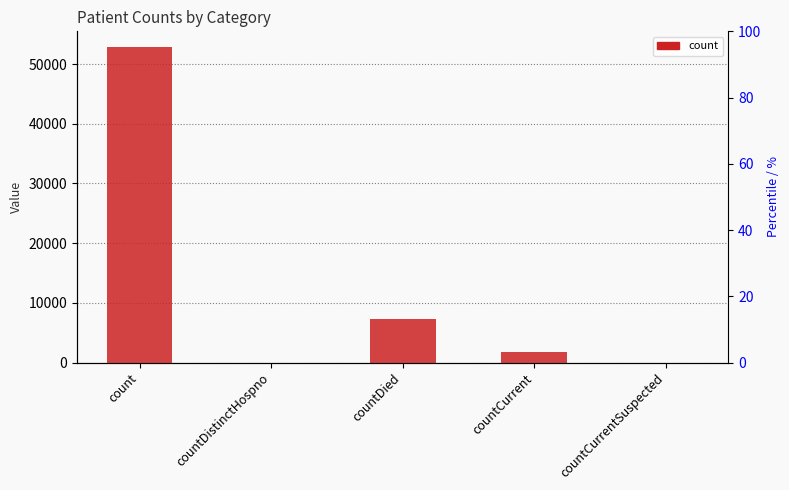

Which label corresponds to the smallest value in the chart?

countDistinctHospno